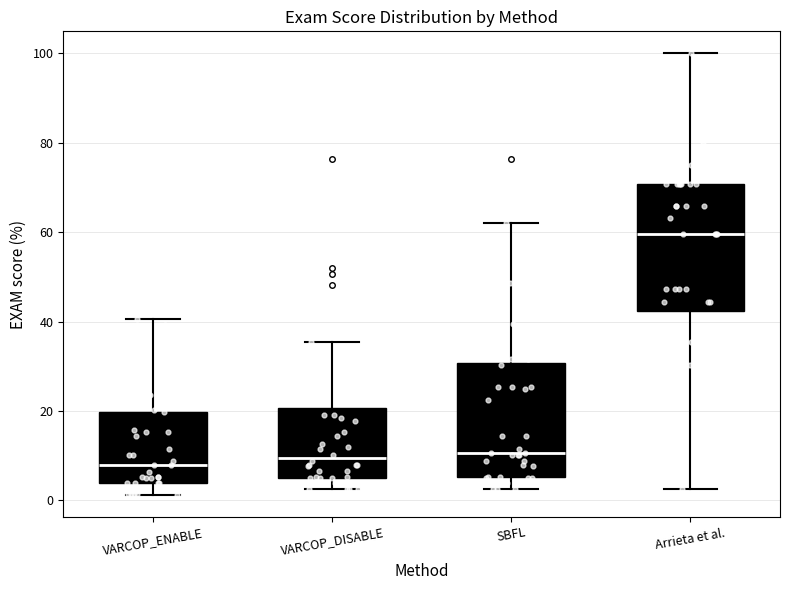

Which box's median line is the highest?

Arrieta et al.